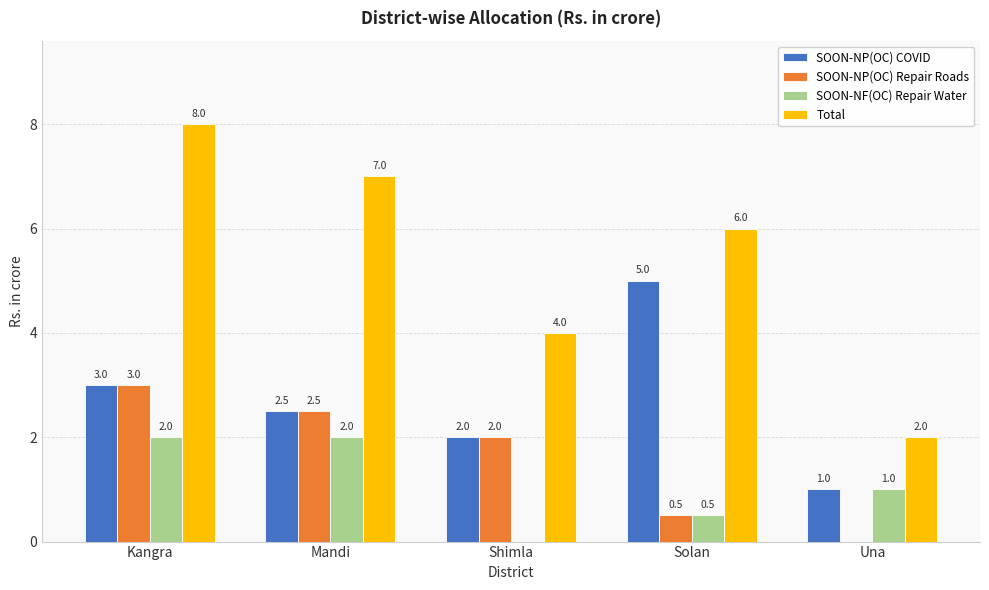

How many series are shown in this chart?

4